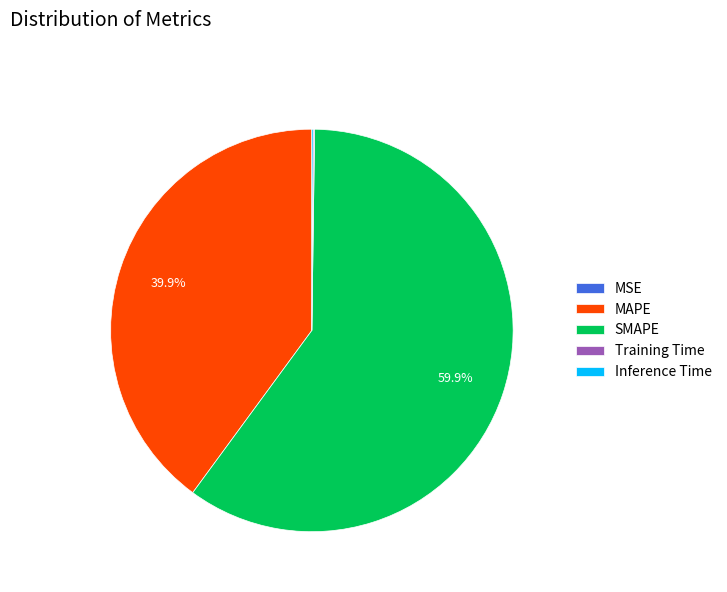

Which category has the biggest portion of the pie?

SMAPE